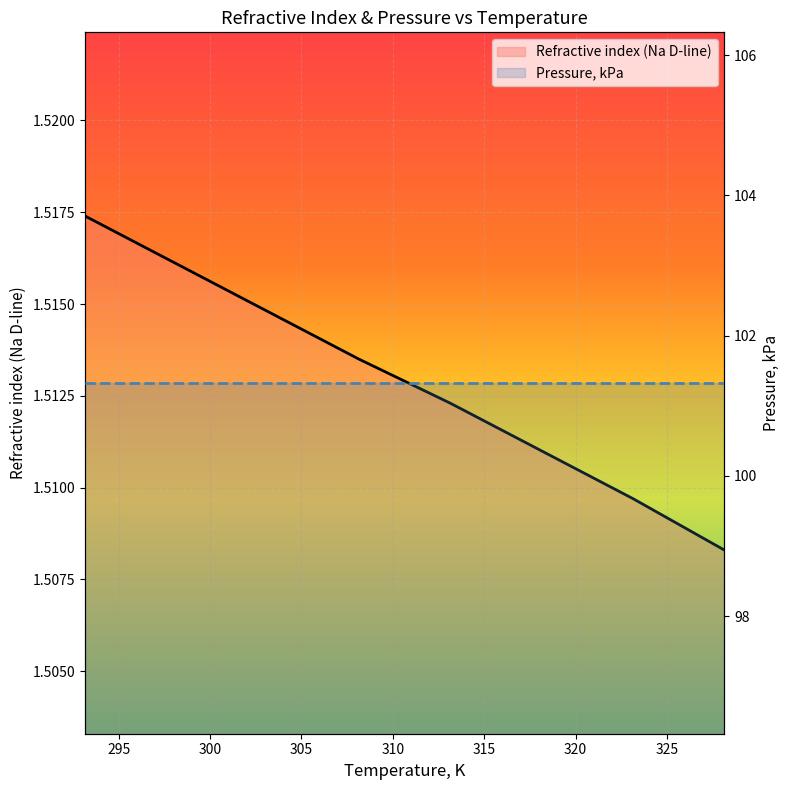

Which series has the largest range (max minus min)?

Refractive index (Na D-line)